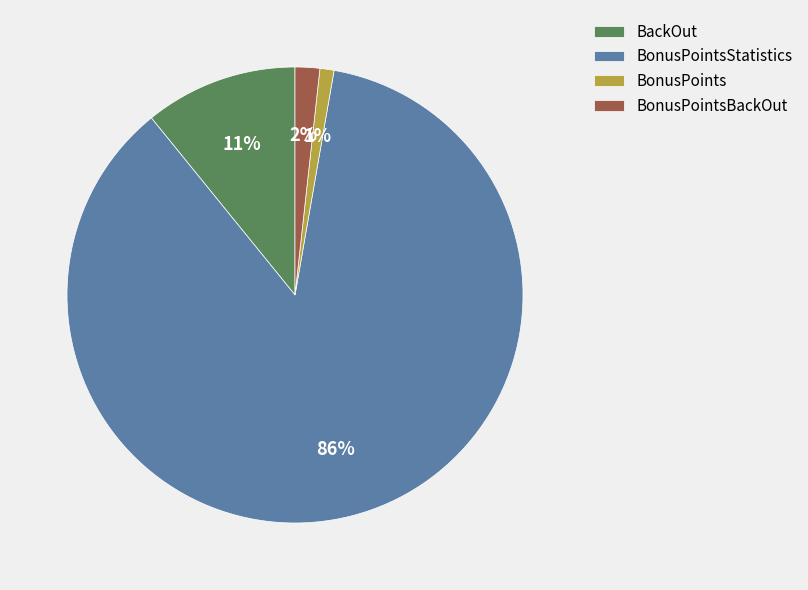

To the nearest percent, what percentage of the pie is BackOut?

11%